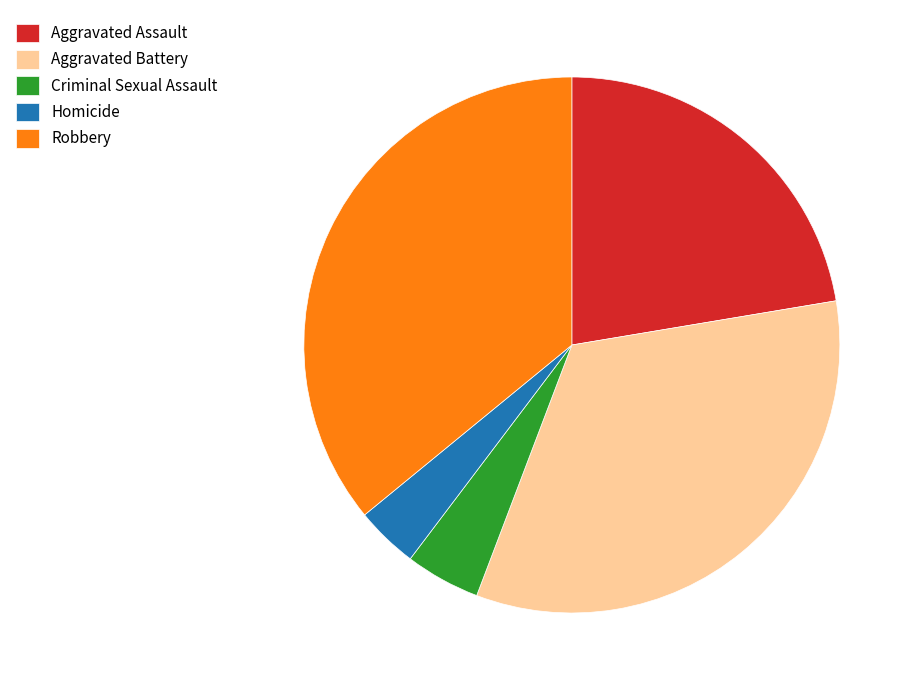

Between Robbery and Aggravated Assault, which is larger?

Robbery